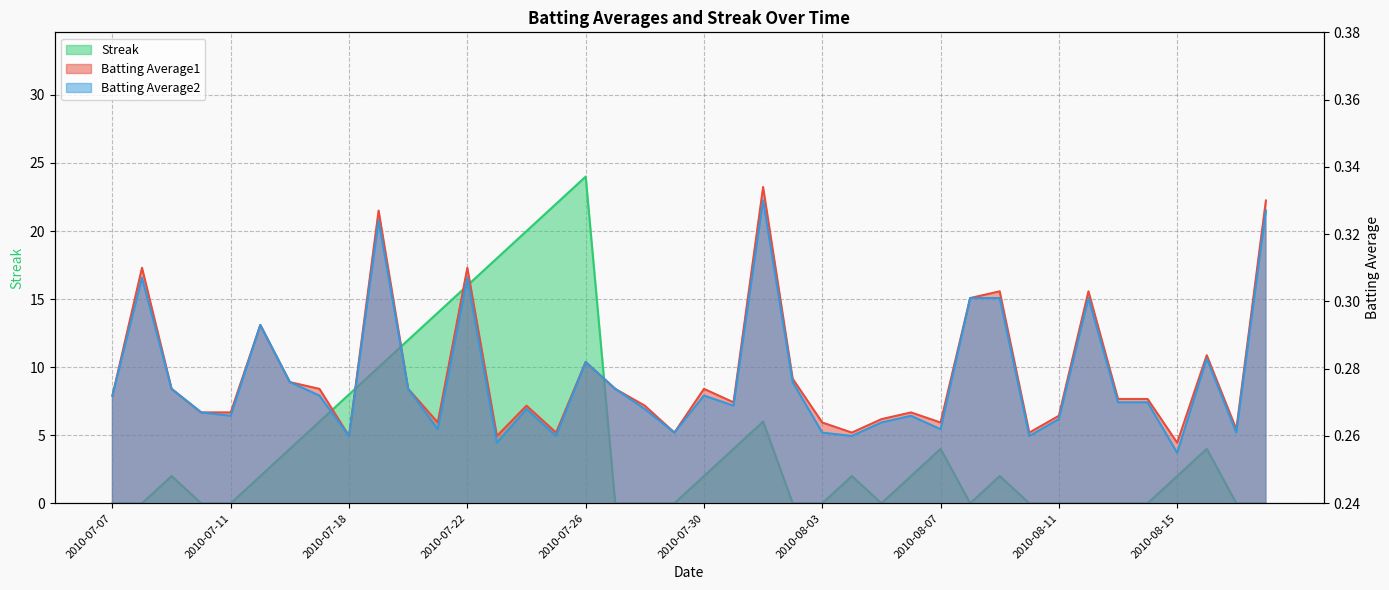

True or false: Streak has more than 2 interior local peaks.

True